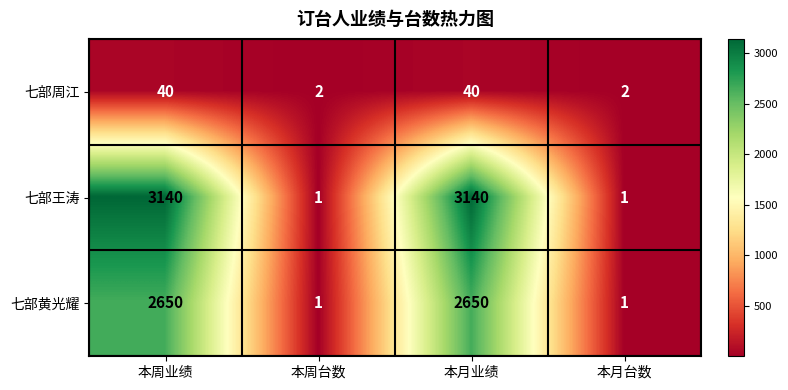

True or false: 七部黄光耀 has a value of 2 at 本月台数.

False